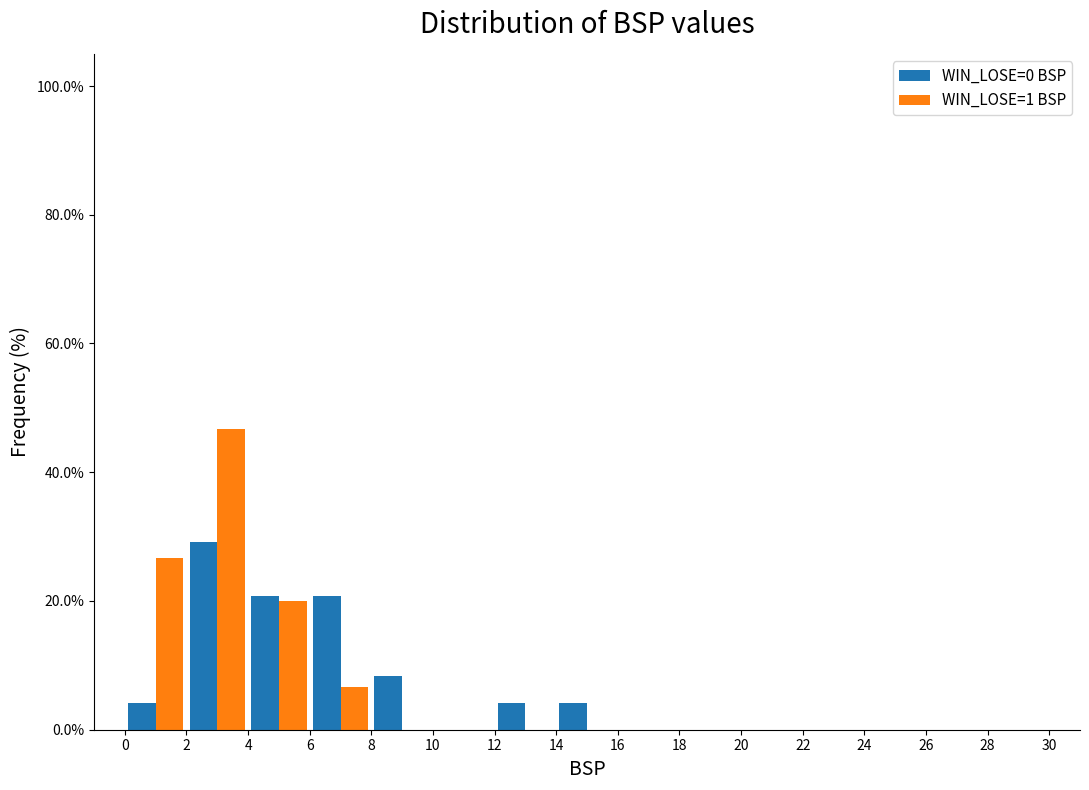

What is the height of the WIN_LOSE=1 BSP bar covering 6 to 8 on the x-axis? The values are not printed on the chart, so give them approximately, as read against the axis.

6